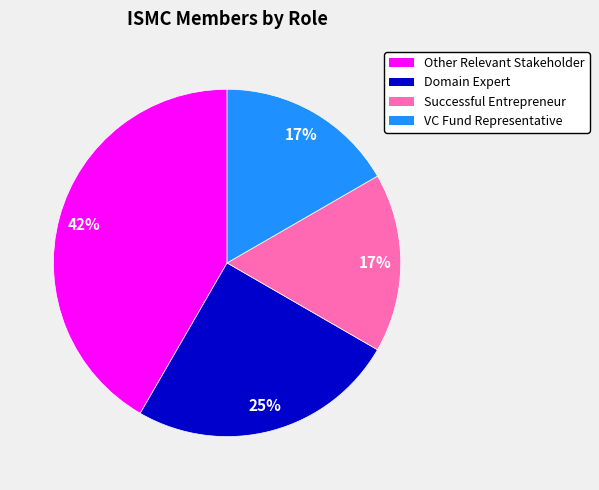

Which has a higher value, Successful Entrepreneur or Other Relevant Stakeholder?

Other Relevant Stakeholder